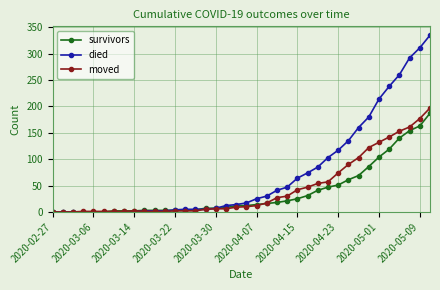

Which series has the widest spread of values?

died